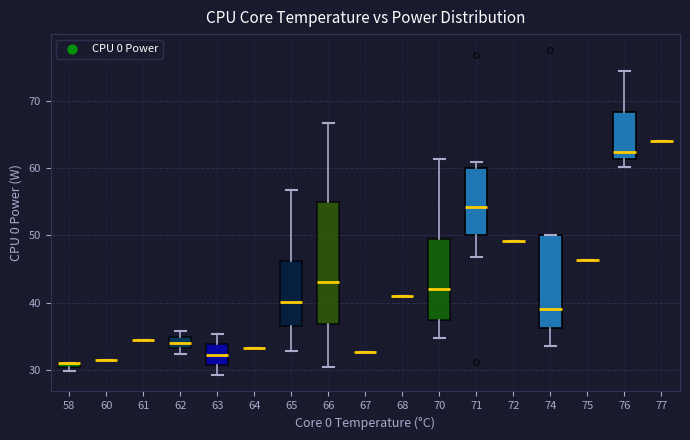

Where is the lower edge of the box at x = 62 on the y-axis? The values are not printed on the chart, so give them approximately, as read against the axis.

33